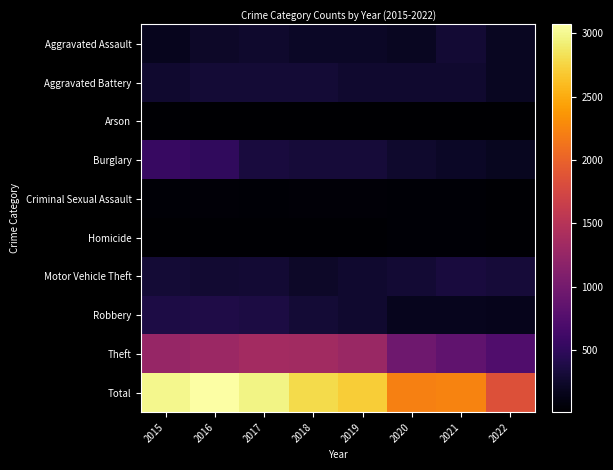

Reading left to right, transcribe all the data shown in this chart.

Aggravated Assault: 2015=164	2016=225	2017=251	2018=220	2019=220	2020=192	2021=295	2022=197
Aggravated Battery: 2015=260	2016=298	2017=303	2018=302	2019=267	2020=269	2021=270	2022=188
Arson: 2015=22	2016=14	2017=12	2018=8	2019=16	2020=12	2021=17	2022=10
Burglary: 2015=552	2016=505	2017=339	2018=319	2019=308	2020=252	2021=220	2022=186
Criminal Sexual Assault: 2015=43	2016=51	2017=41	2018=51	2019=54	2020=39	2021=33	2022=30
Homicide: 2015=13	2016=28	2017=27	2018=23	2019=21	2020=34	2021=38	2022=29
Motor Vehicle Theft: 2015=299	2016=272	2017=285	2018=225	2019=263	2020=287	2021=332	2022=316
Robbery: 2015=372	2016=381	2017=356	2018=302	2019=264	2020=174	2021=175	2022=155
Theft: 2015=1263	2016=1297	2017=1359	2018=1337	2019=1288	2020=954	2021=856	2022=737
Total: 2015=2988	2016=3071	2017=2973	2018=2787	2019=2701	2020=2213	2021=2236	2022=1848